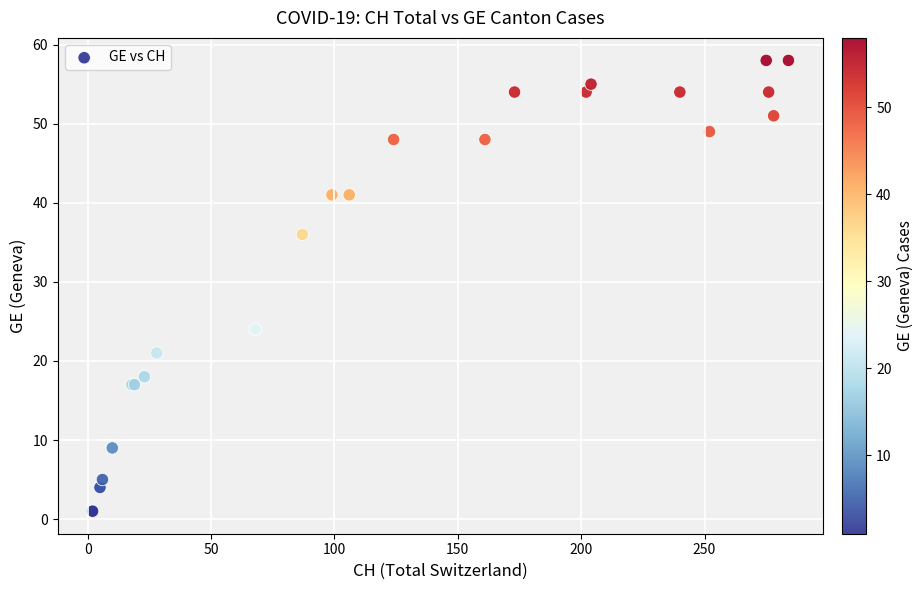

What Y value in the scatter plot is closest to 29?

24